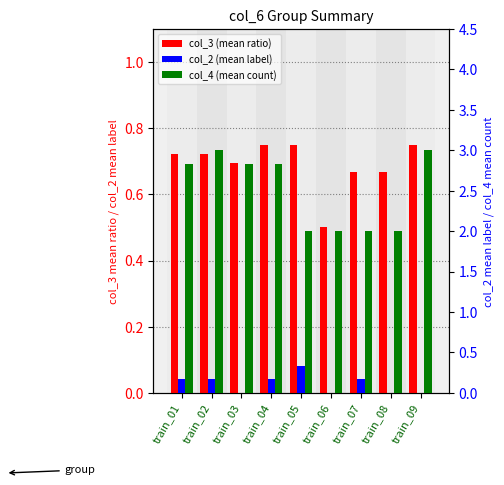

The value of col_4 (mean count) at train_06 is 2.0. True or false?

True